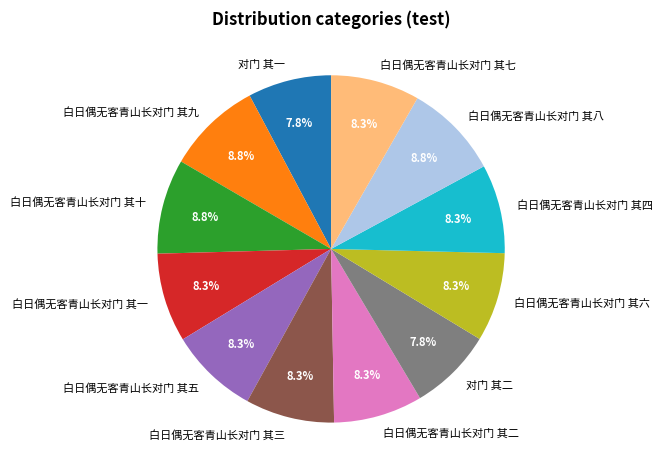

Count the number of slices in the pie.

12